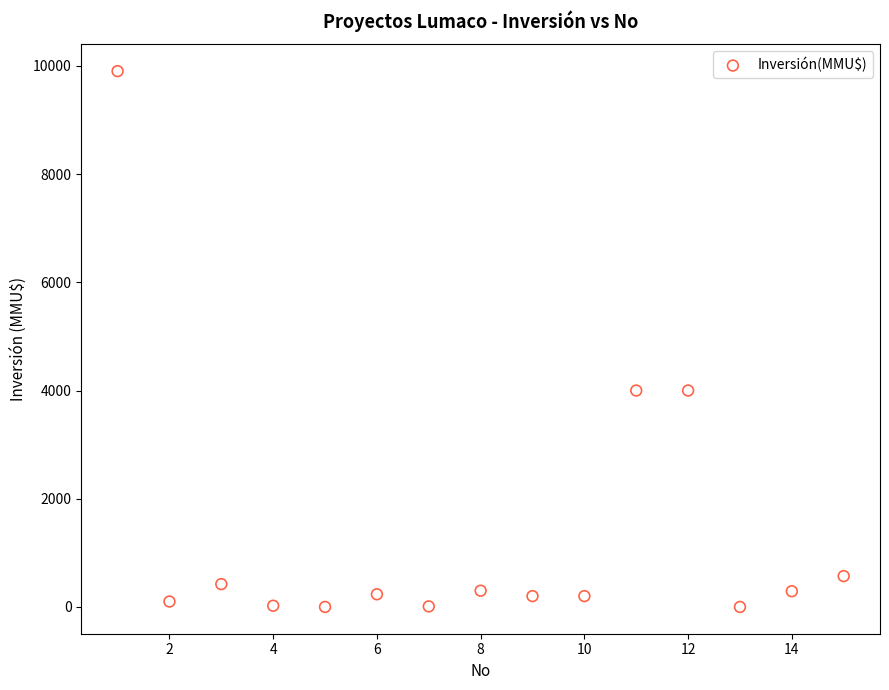

What is the range of X values (max minus min)?

14